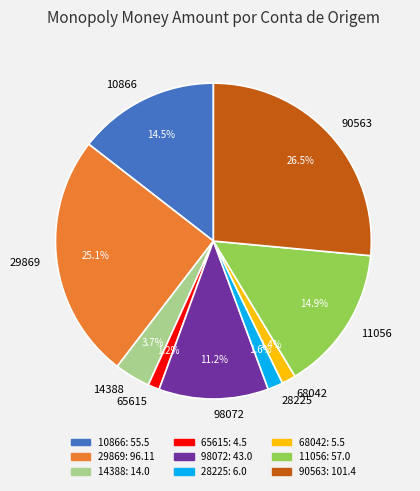

Combined, do 98072 and 29869 account for over 50%?

No